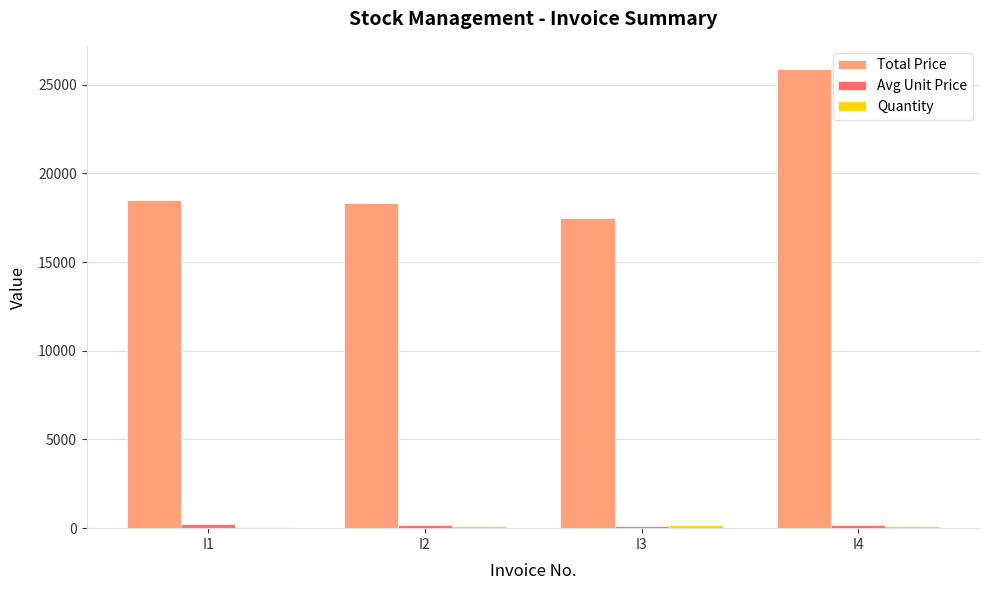

Which label corresponds to the largest value in the chart?

I4